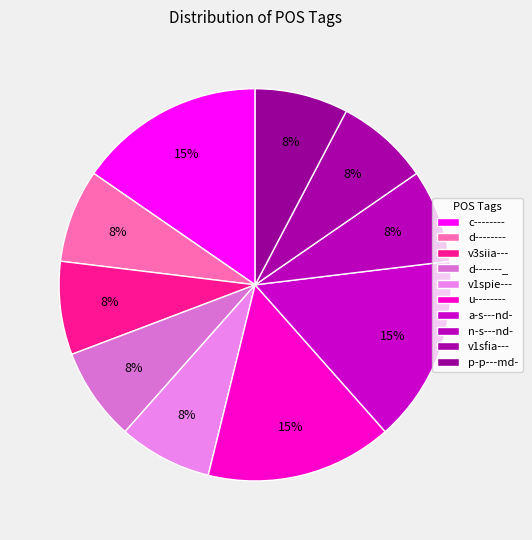

Does u-------- account for over 50% of the chart?

No